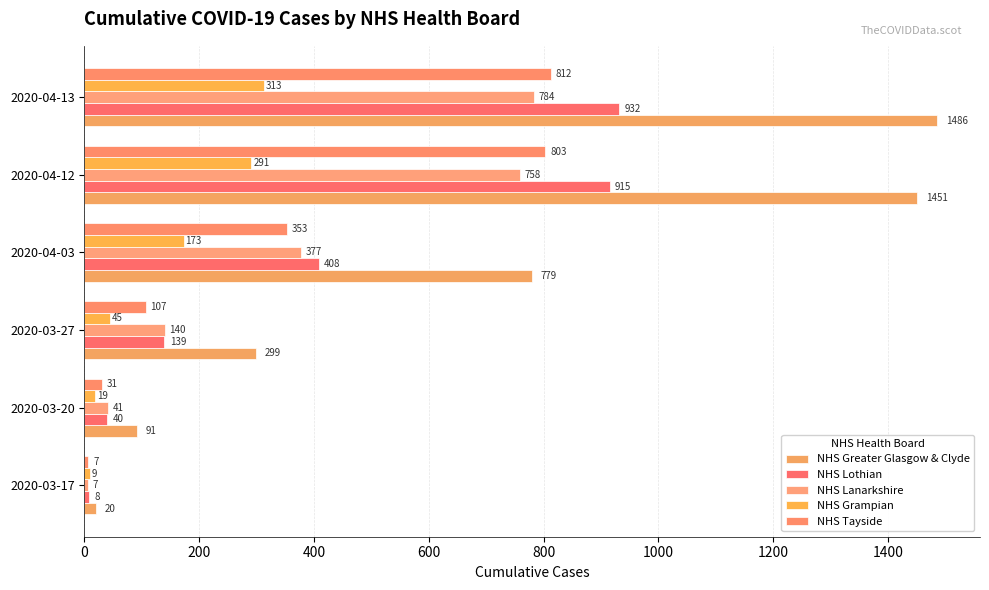

Which series has the largest range (max minus min)?

NHS Greater Glasgow & Clyde